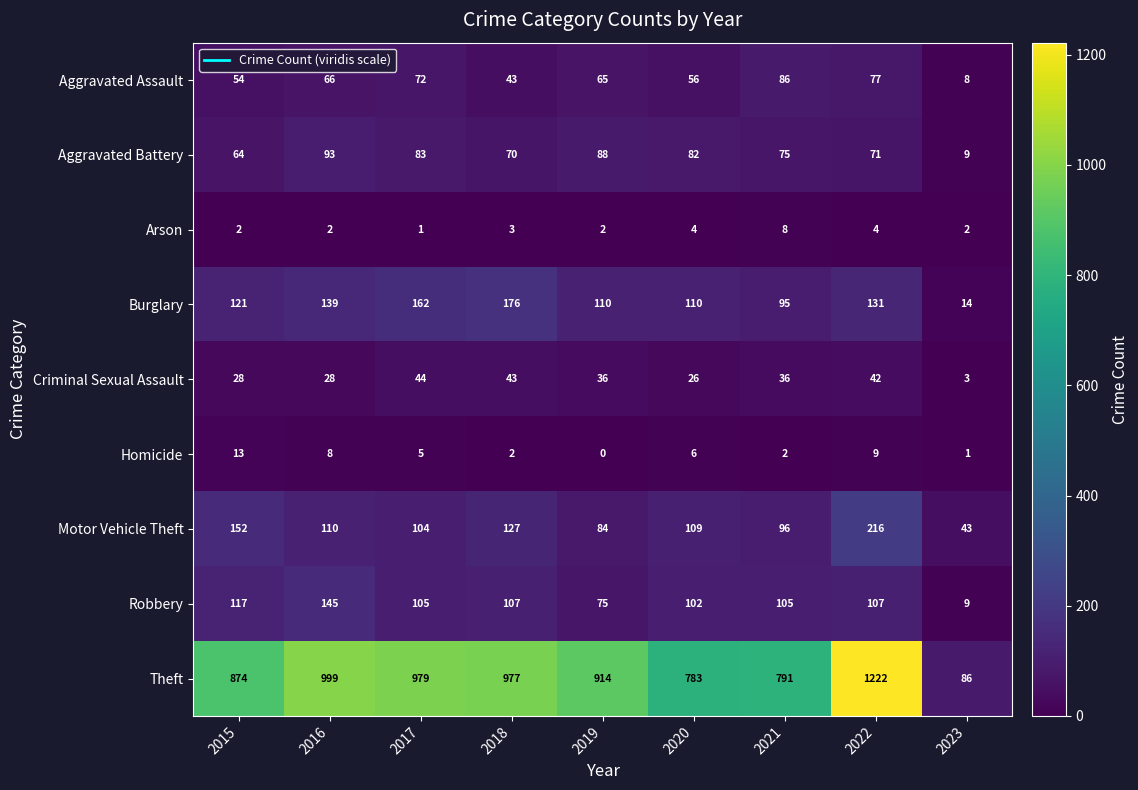

At 2017, list the series in order from smallest to largest.

Arson, Homicide, Criminal Sexual Assault, Aggravated Assault, Aggravated Battery, Motor Vehicle Theft, Robbery, Burglary, Theft